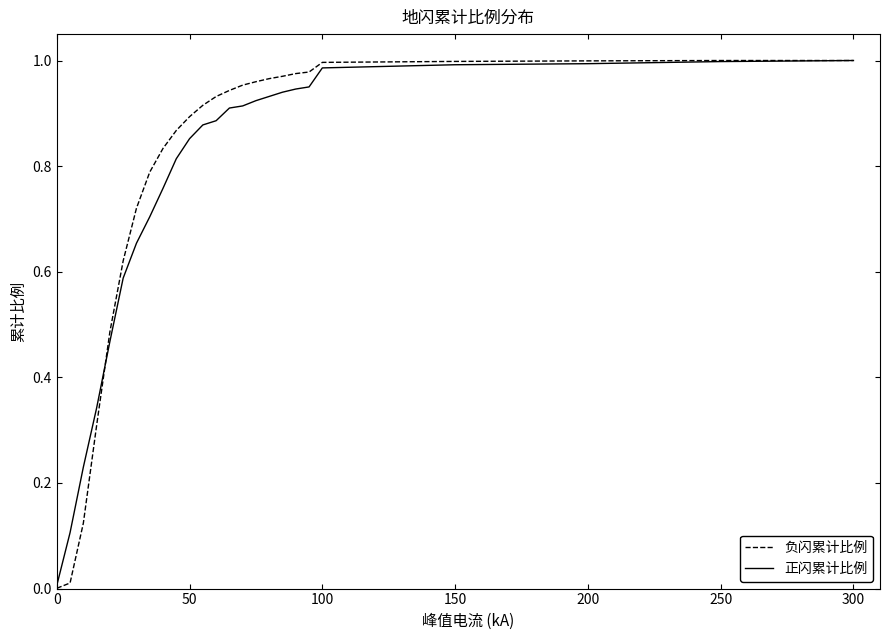

What are all the series names shown in the legend?

负闪累计比例, 正闪累计比例